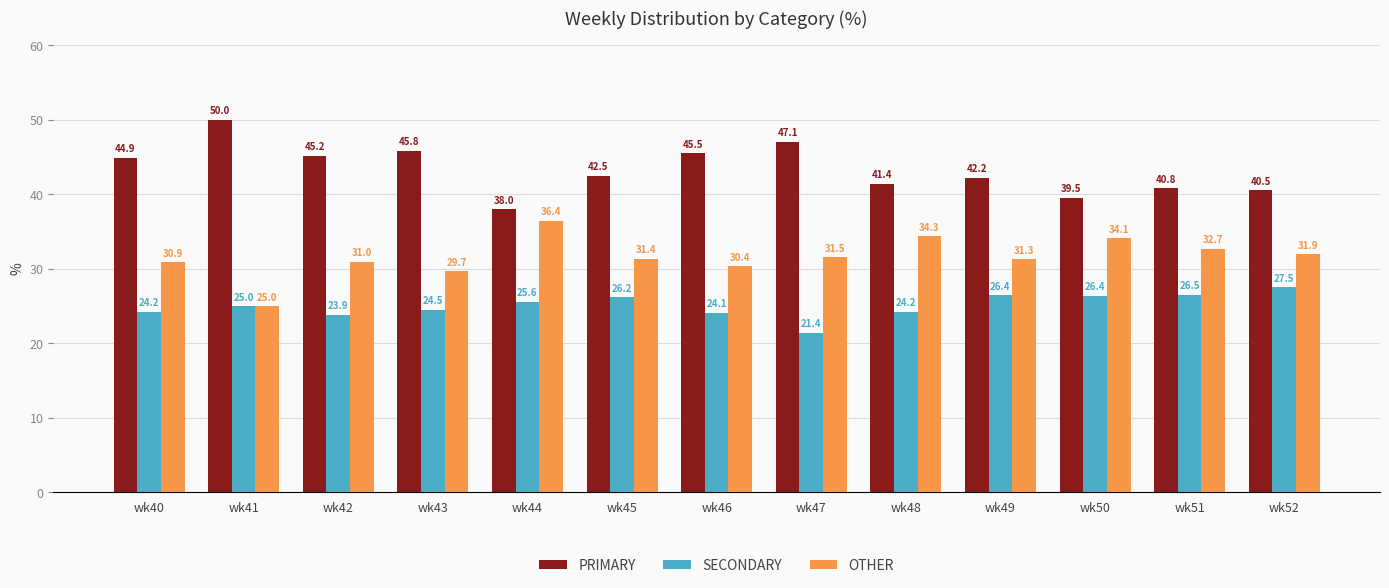

What is the value of the PRIMARY bar at the 8th from the left?

47.1